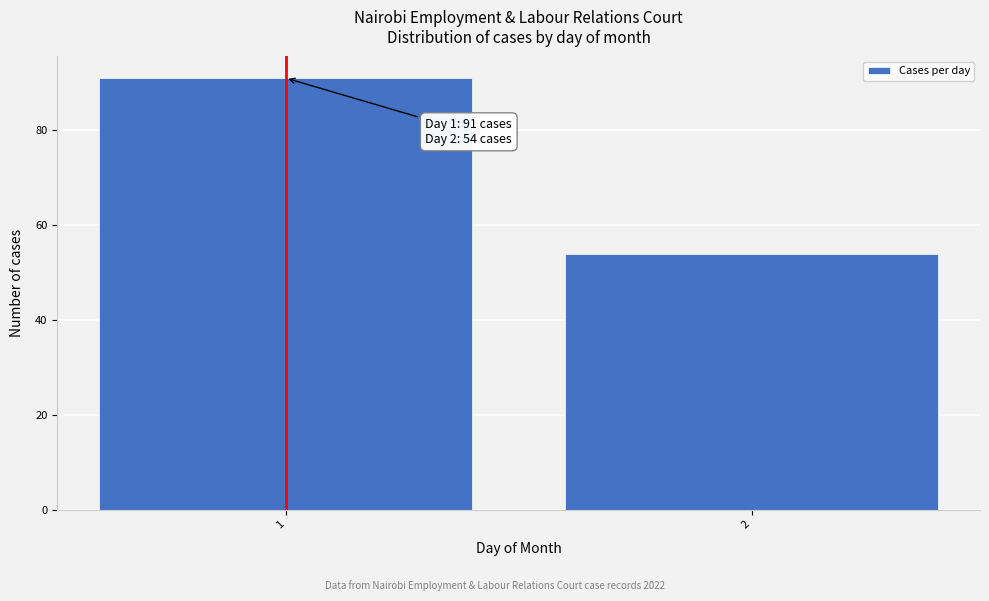

Reading left to right, what are all the values shown in this chart?

91	54